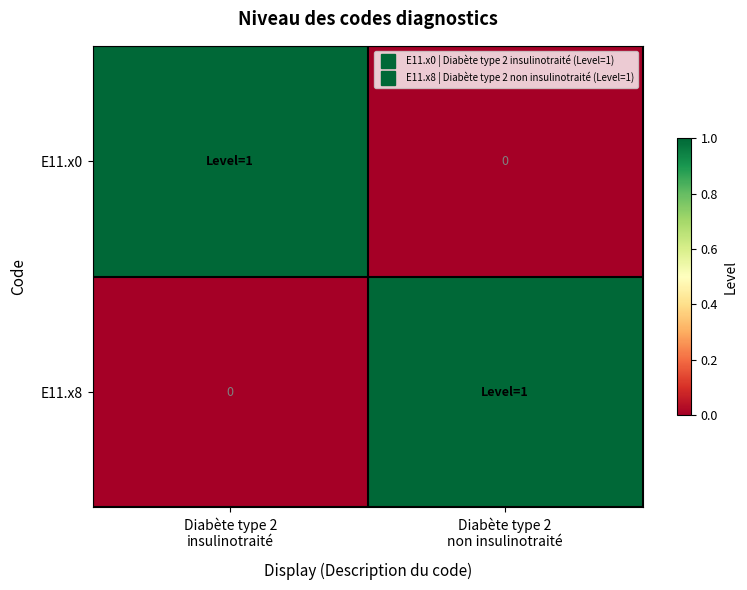

What is the greatest value displayed?

1